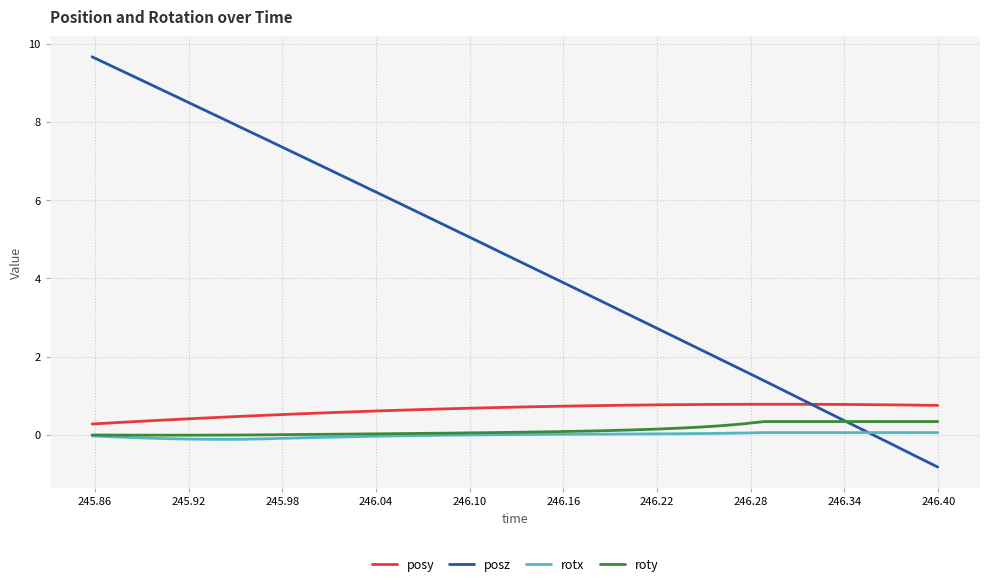

Which series has the widest spread of values?

posz